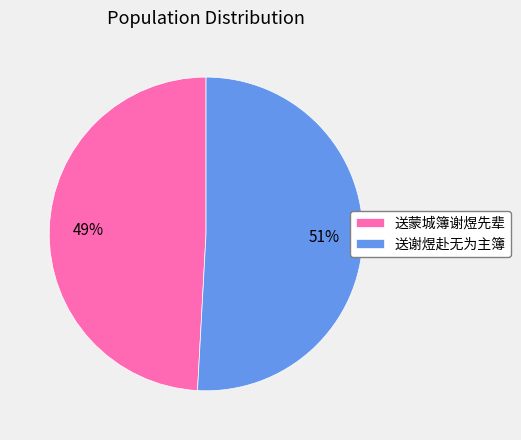

What percentage is the 送谢煜赴无为主簿 slice, to the nearest percent?

51%